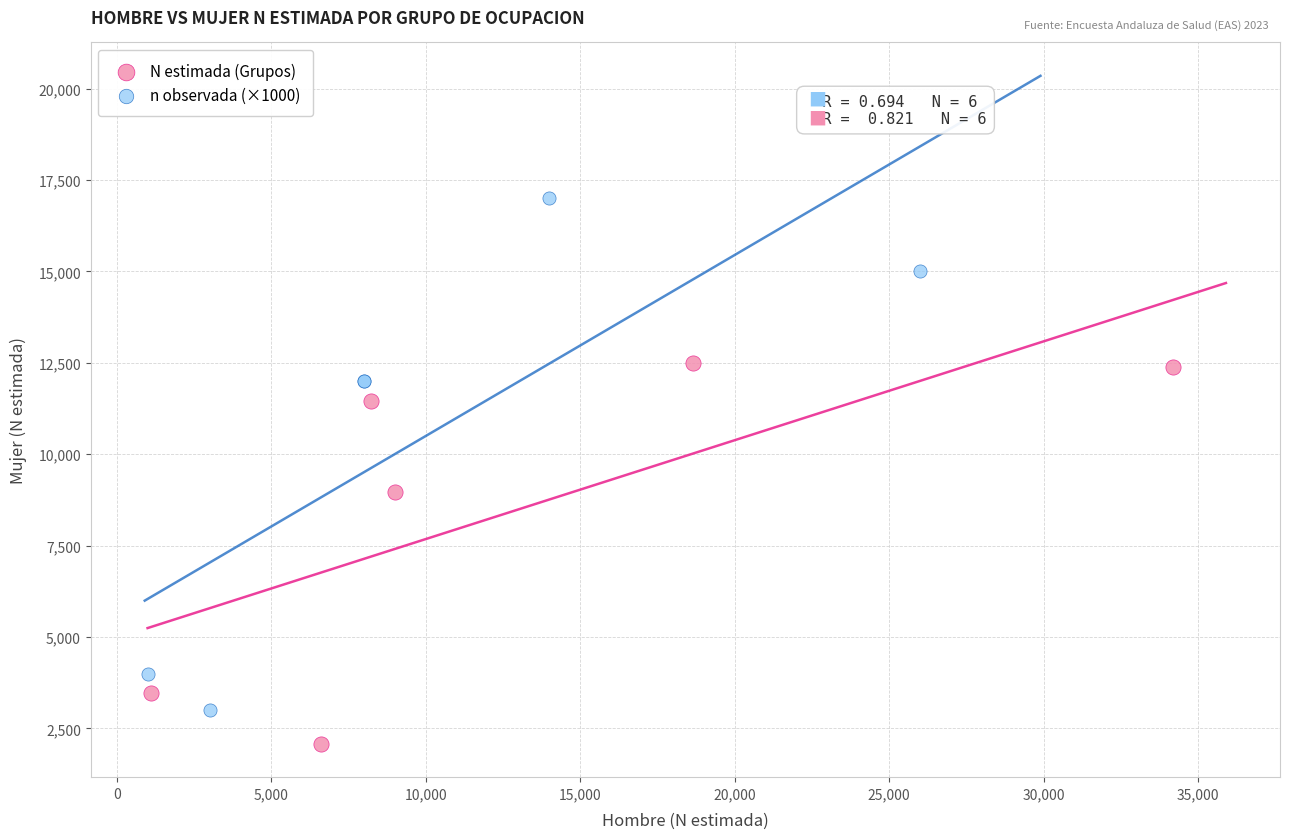

Which series contains the highest Y value?

n observada (×1000)